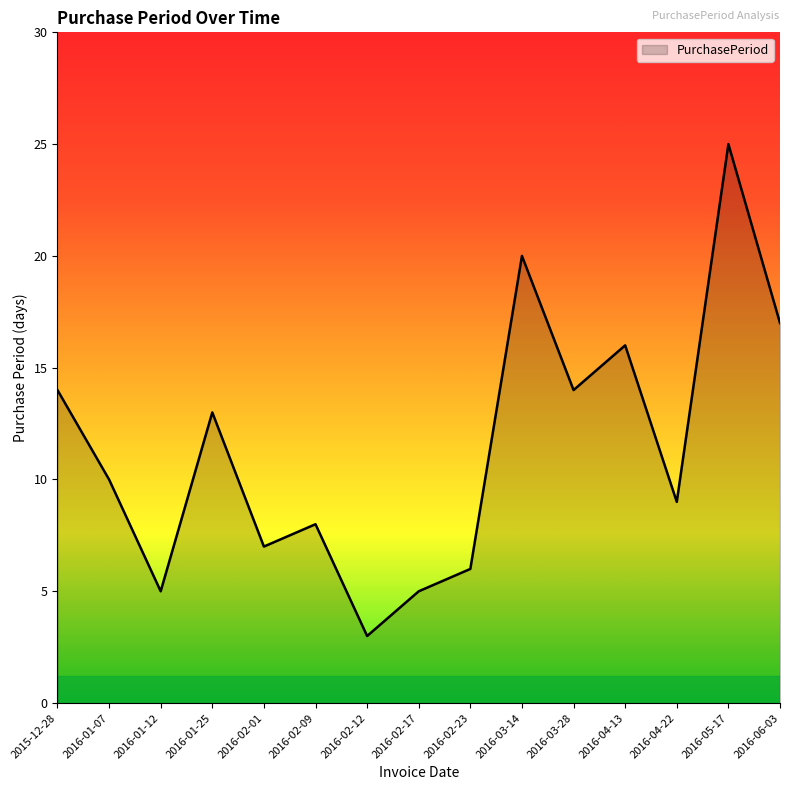

What position from the left is 2016-02-09?

6